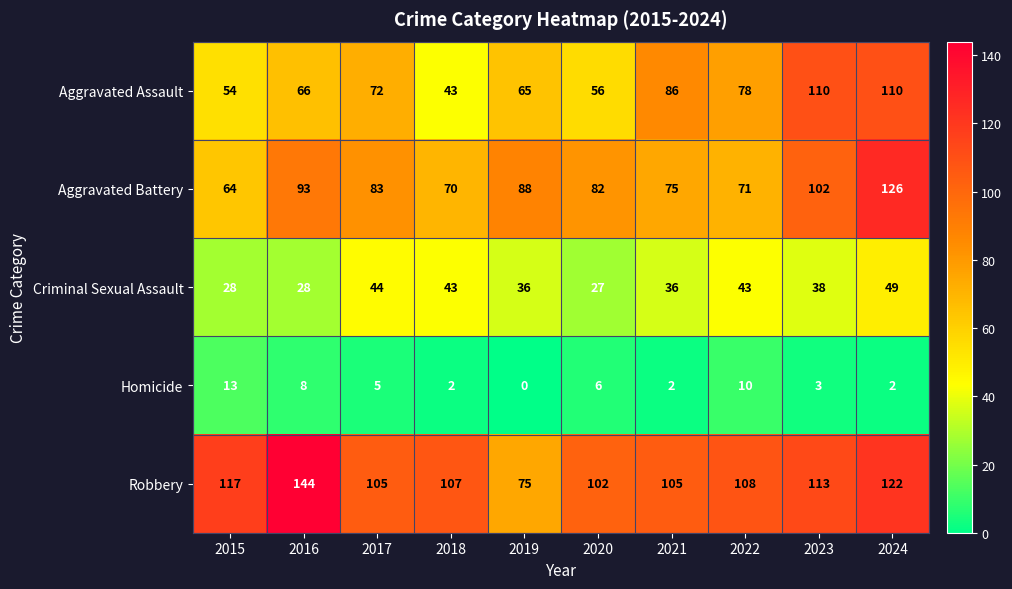

List the series in order of their peak value, highest first.

Robbery, Aggravated Battery, Aggravated Assault, Criminal Sexual Assault, Homicide